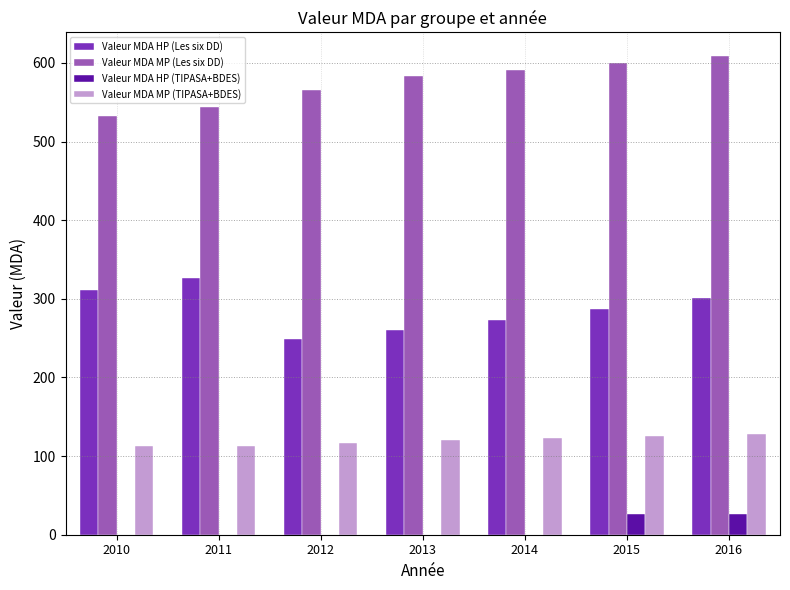

Does the chart contain stacked bars?

No